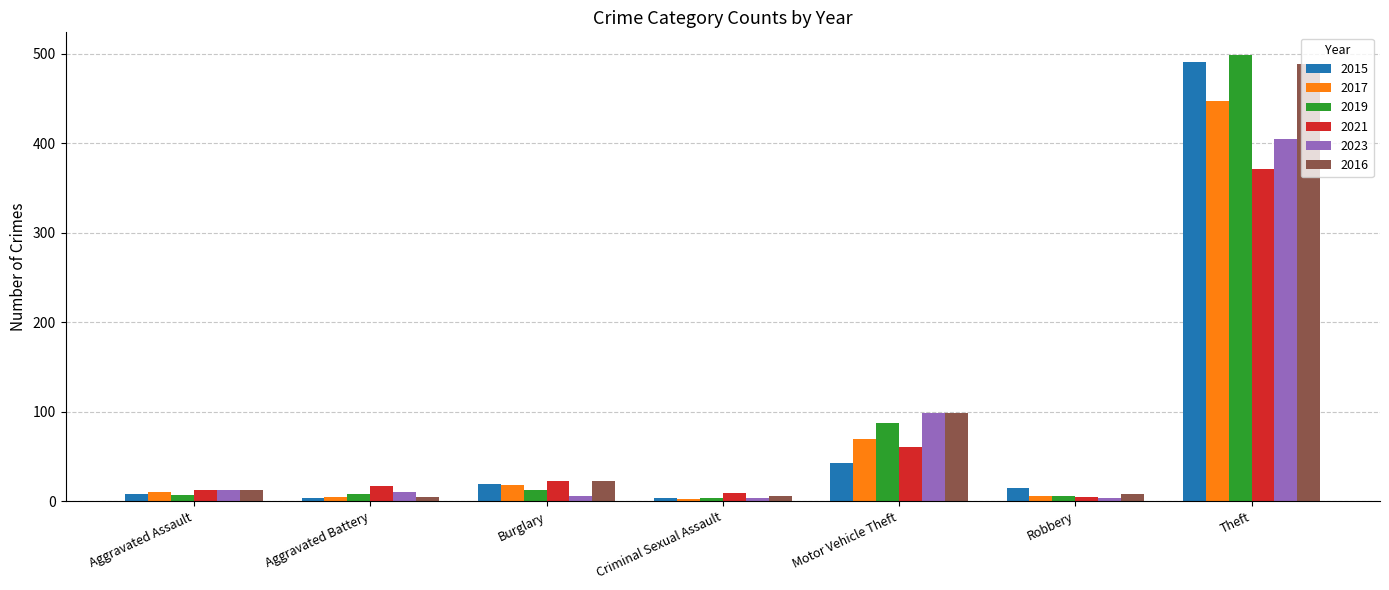

What is the difference between the highest and lowest values at Motor Vehicle Theft?

55